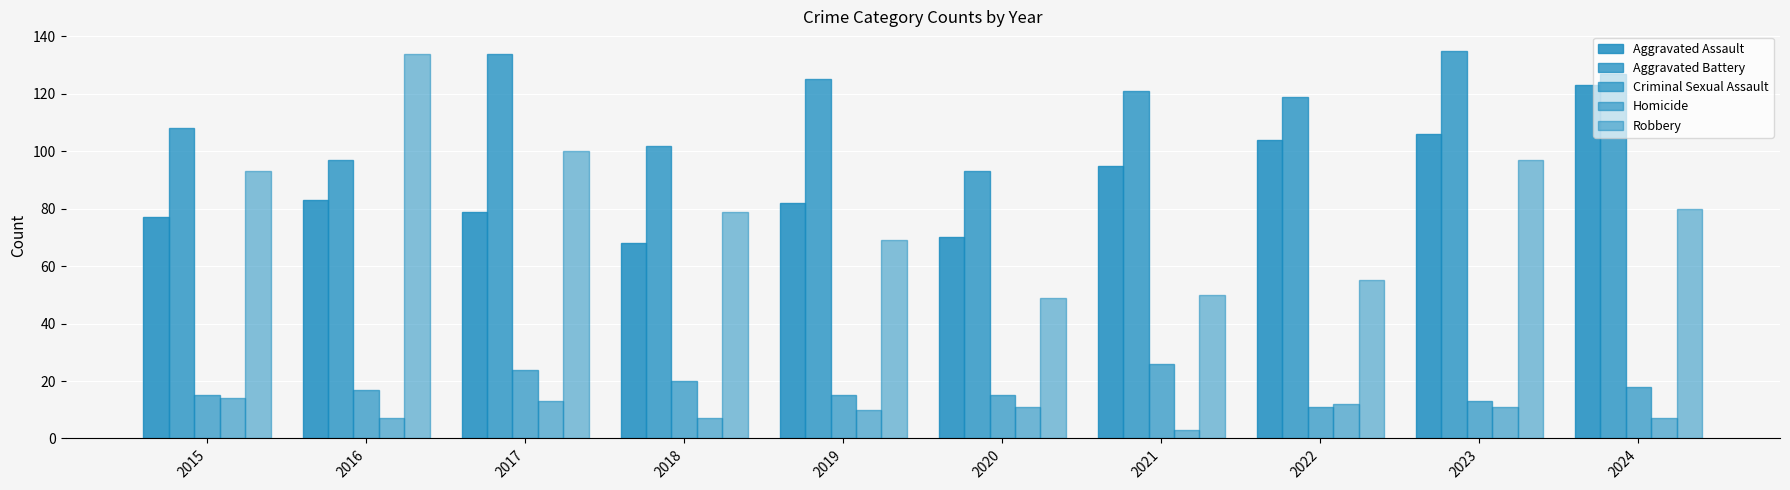

At which label does Aggravated Battery reach its minimum?

2020